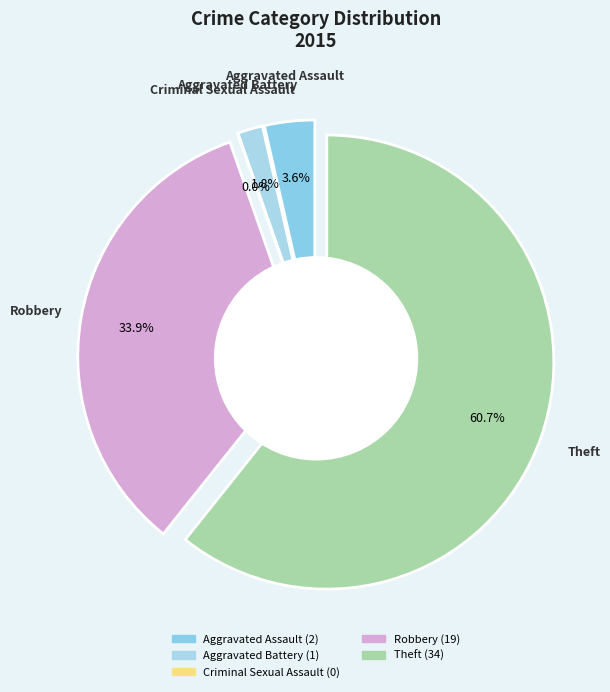

Does Aggravated Battery account for over 50% of the chart?

No